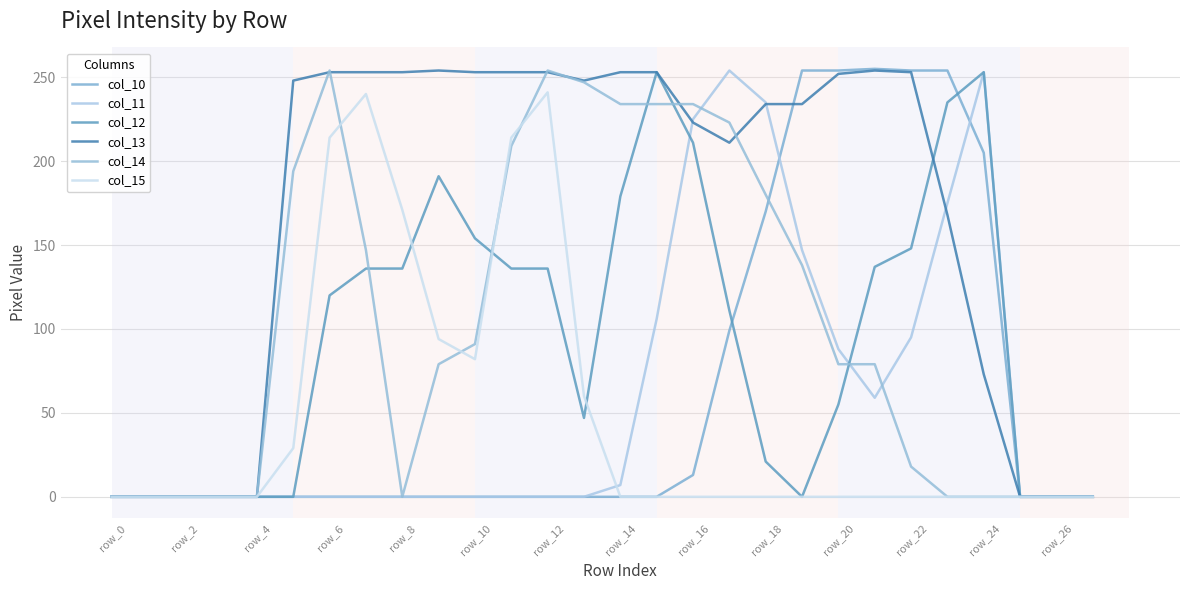

Count the number of data series in this chart.

6